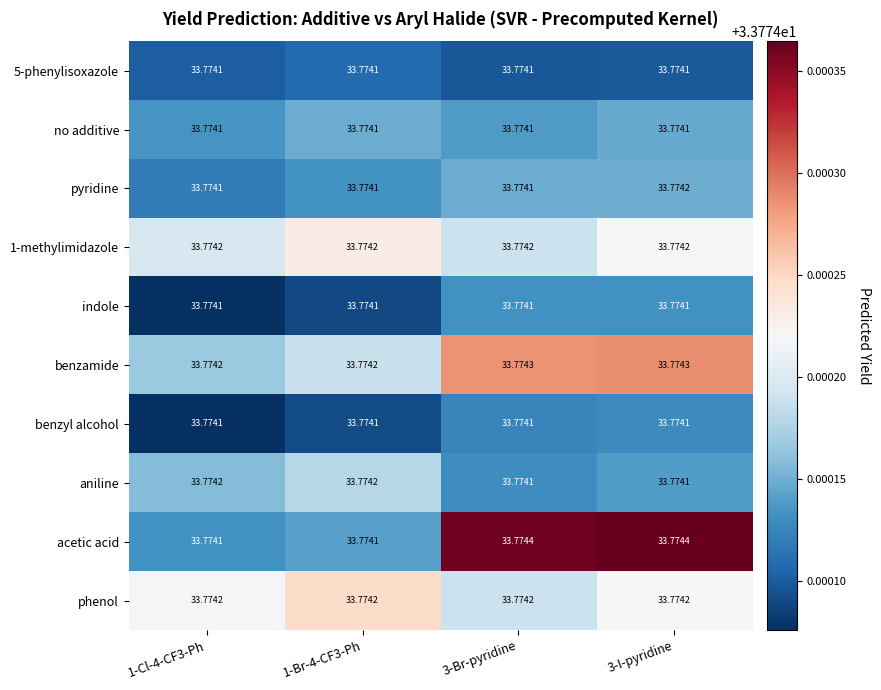

Between 1-Cl-4-CF3-Ph and 3-I-pyridine, which series saw the biggest shift?

acetic acid